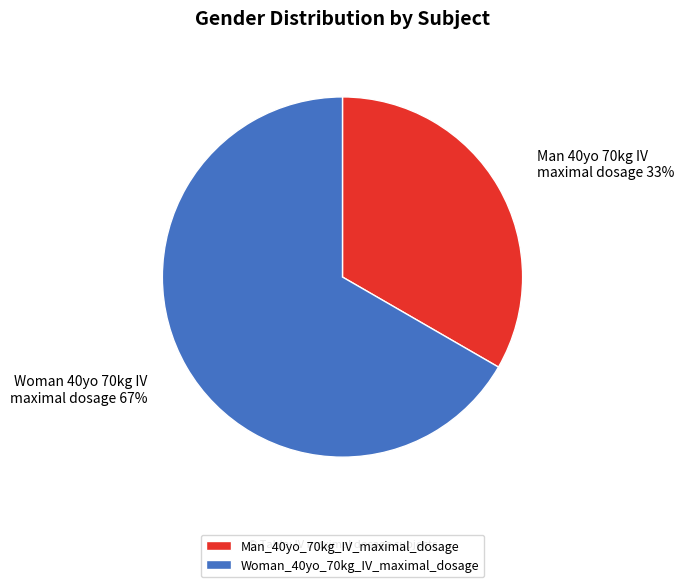

What is the ratio of the value at Man_40yo_70kg_IV_maximal_dosage to the value at Woman_40yo_70kg_IV_maximal_dosage?

0.5